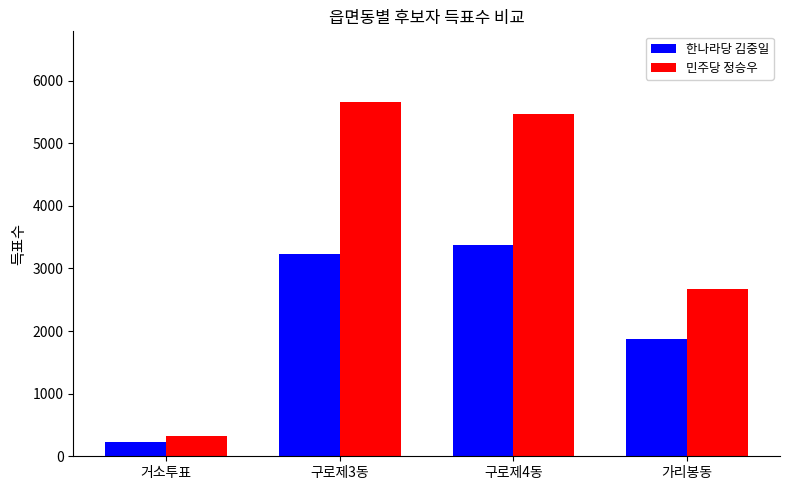

What is the lowest value of the 민주당 정승우 series?

330